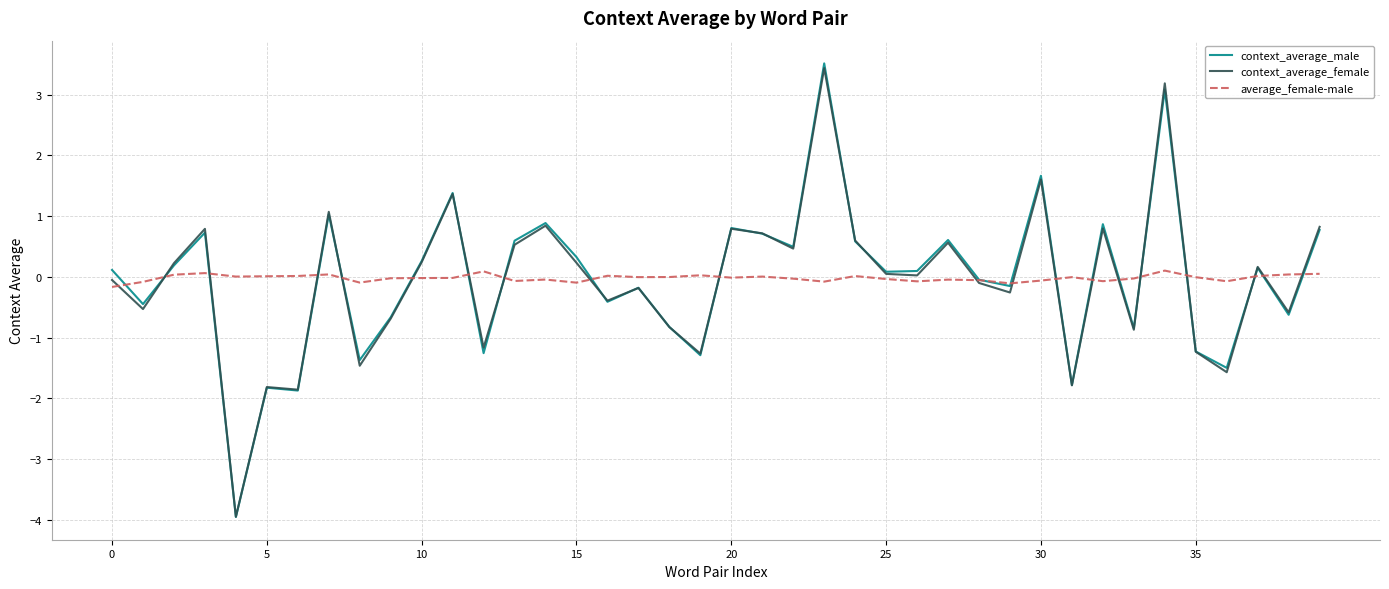

In average_female-male, how many points are lower than both neighbors (excluding endpoints)?

11